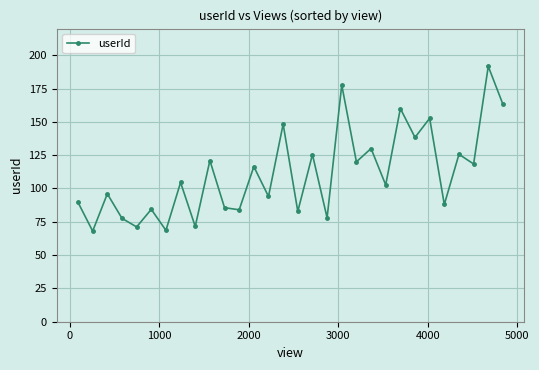

What is the value of the 7th point from the left?

68.6